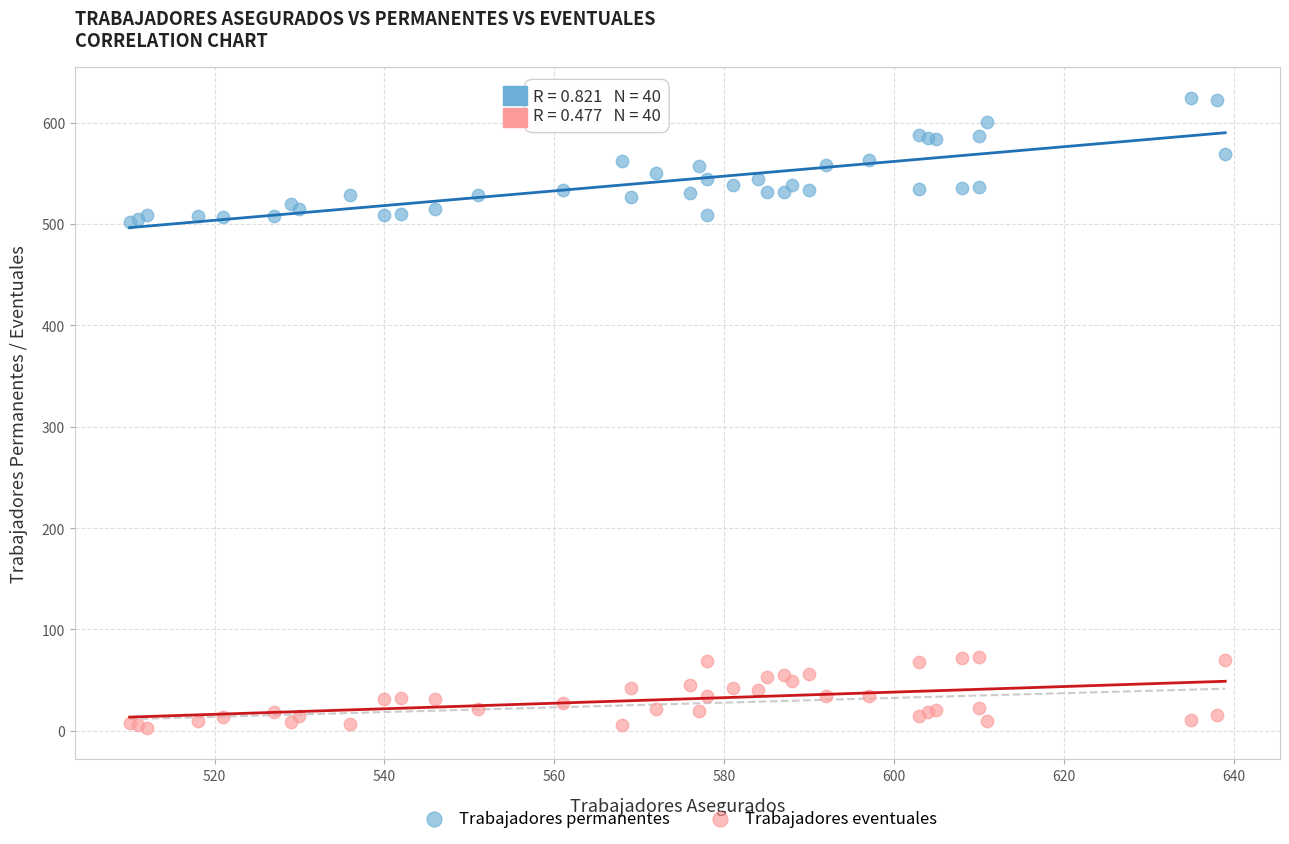

What is the X range (max minus min) for the scatter plot?

129